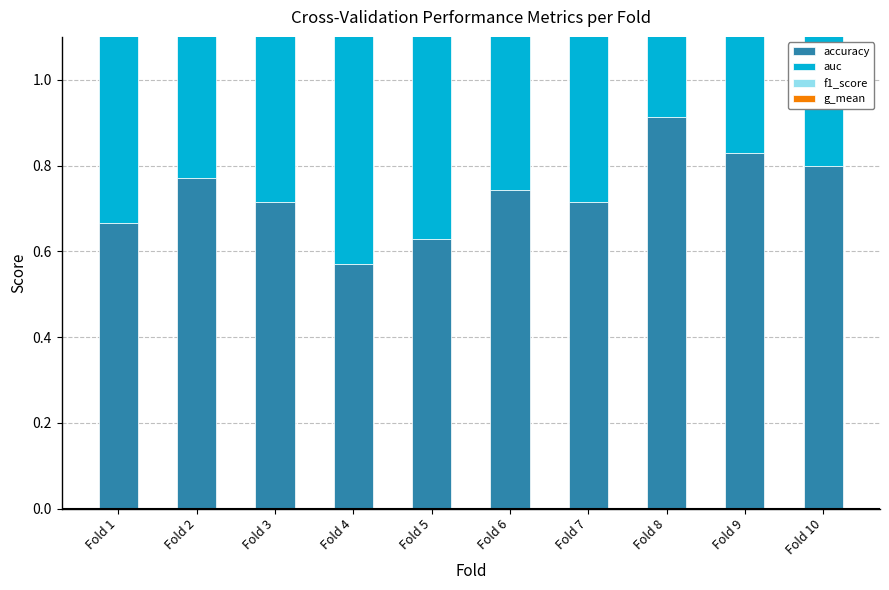

What is the difference between the maximum and second lowest values in the g_mean series?

0.3